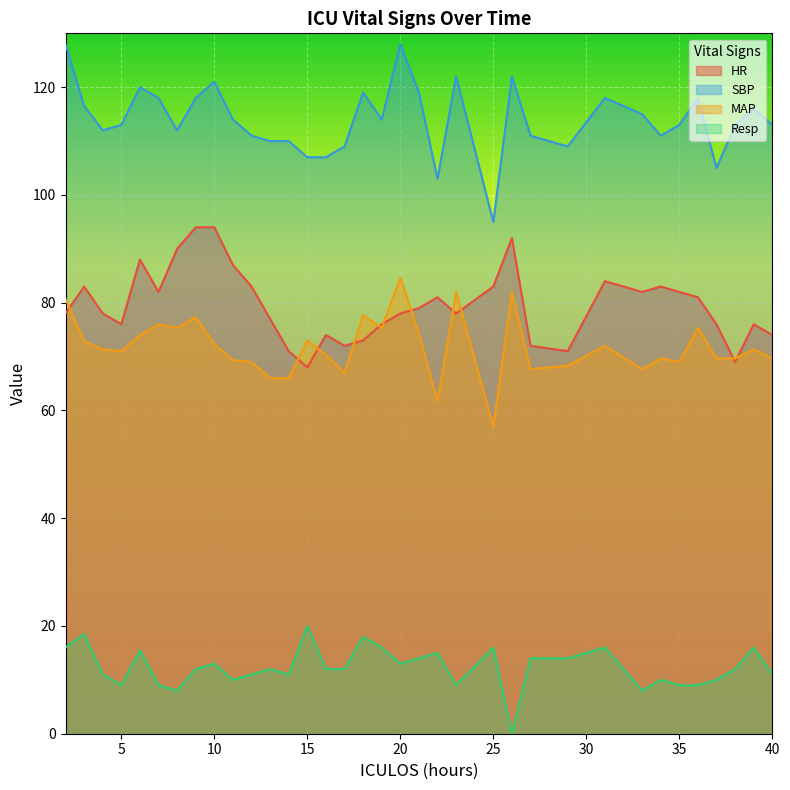

At which category is the sum across all series the highest?

20